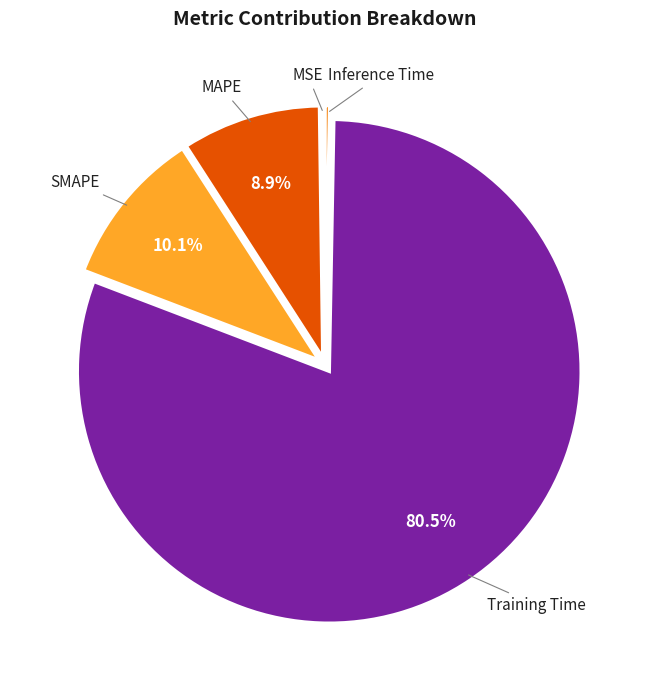

Is there any slice that represents more than half of the pie?

Yes